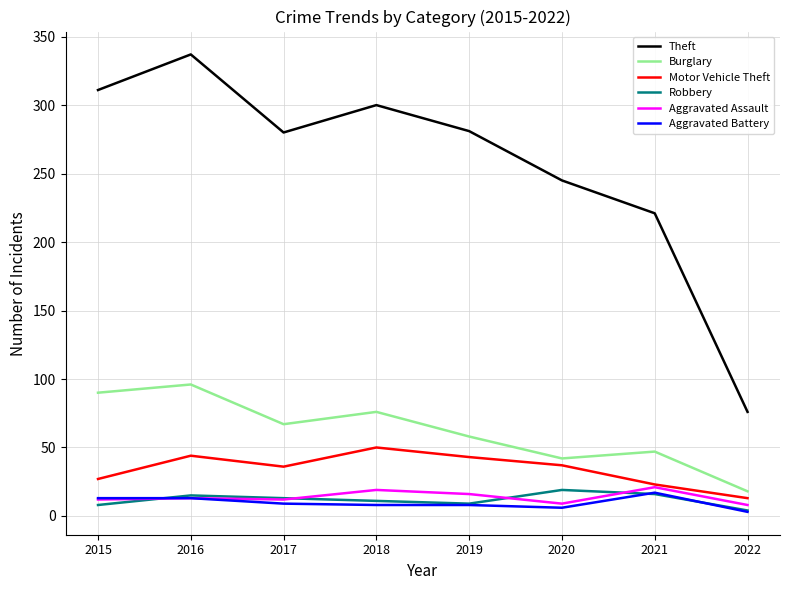

What is the lowest value of the Burglary series?

18